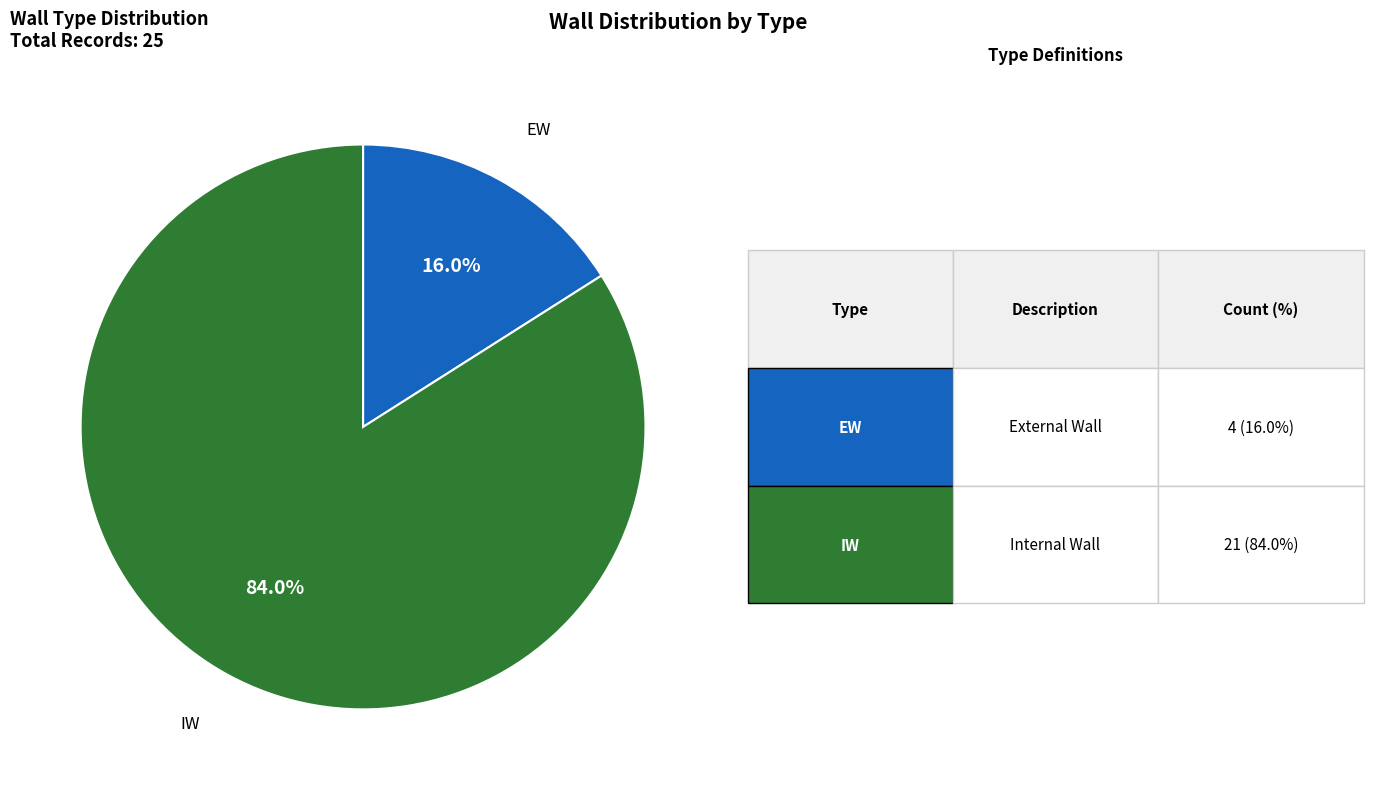

What percentage is NOT represented by EW?

84.0%